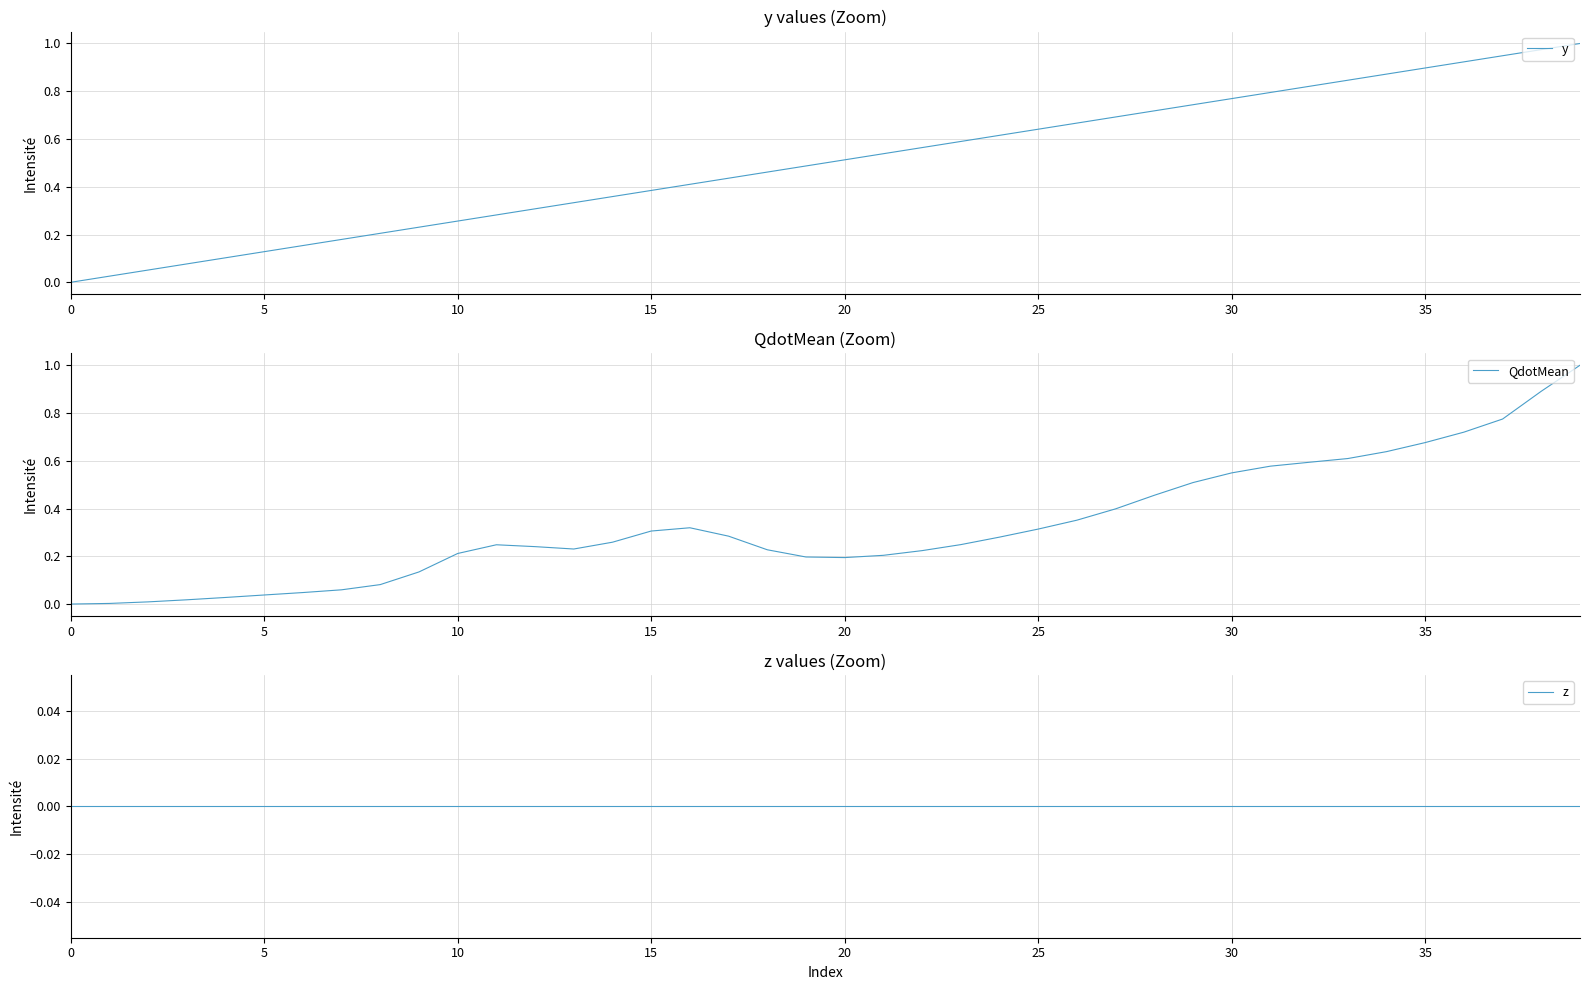

How many lines are shown in the chart?

3